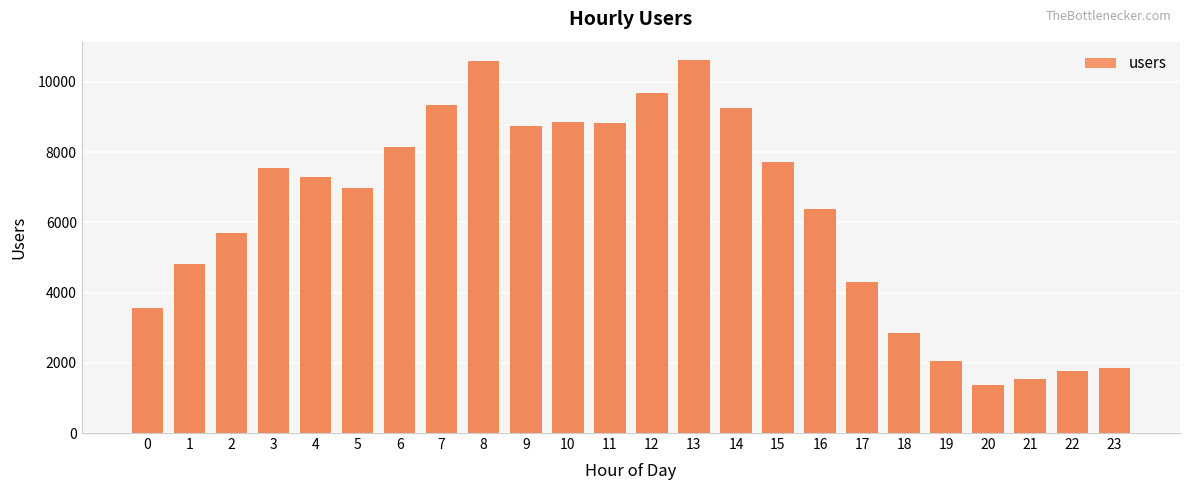

Reading left to right, transcribe all the data shown in this chart.

0=3565	1=4811	2=5684	3=7542	4=7294	5=6970	6=8142	7=9330	8=10578	9=8745	10=8860	11=8815	12=9686	13=10611	14=9262	15=7730	16=6376	17=4293	18=2848	19=2037	20=1372	21=1538	22=1771	23=1843